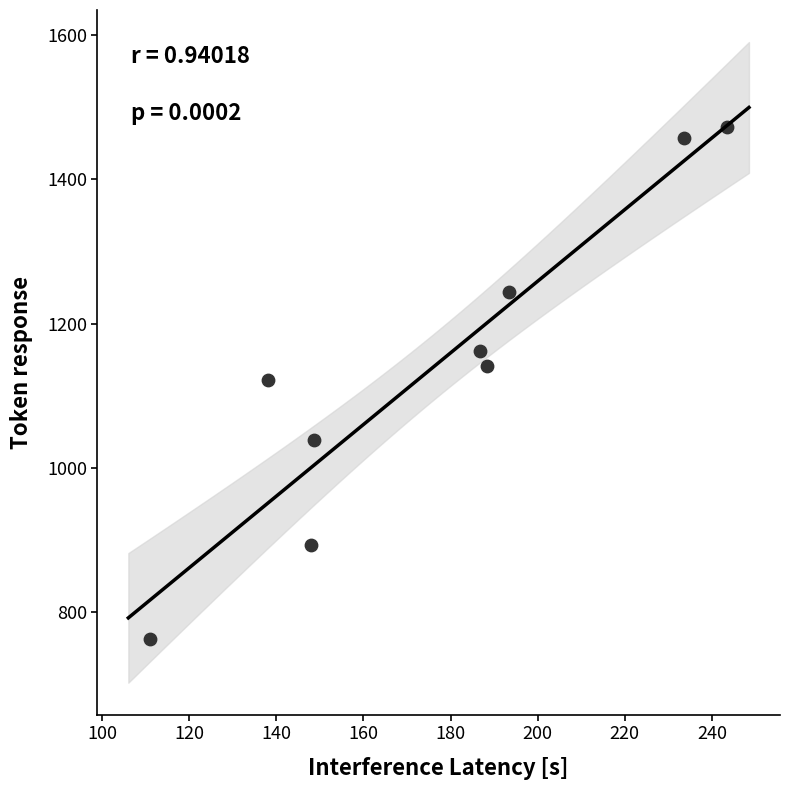

What is the average Y value?

1144